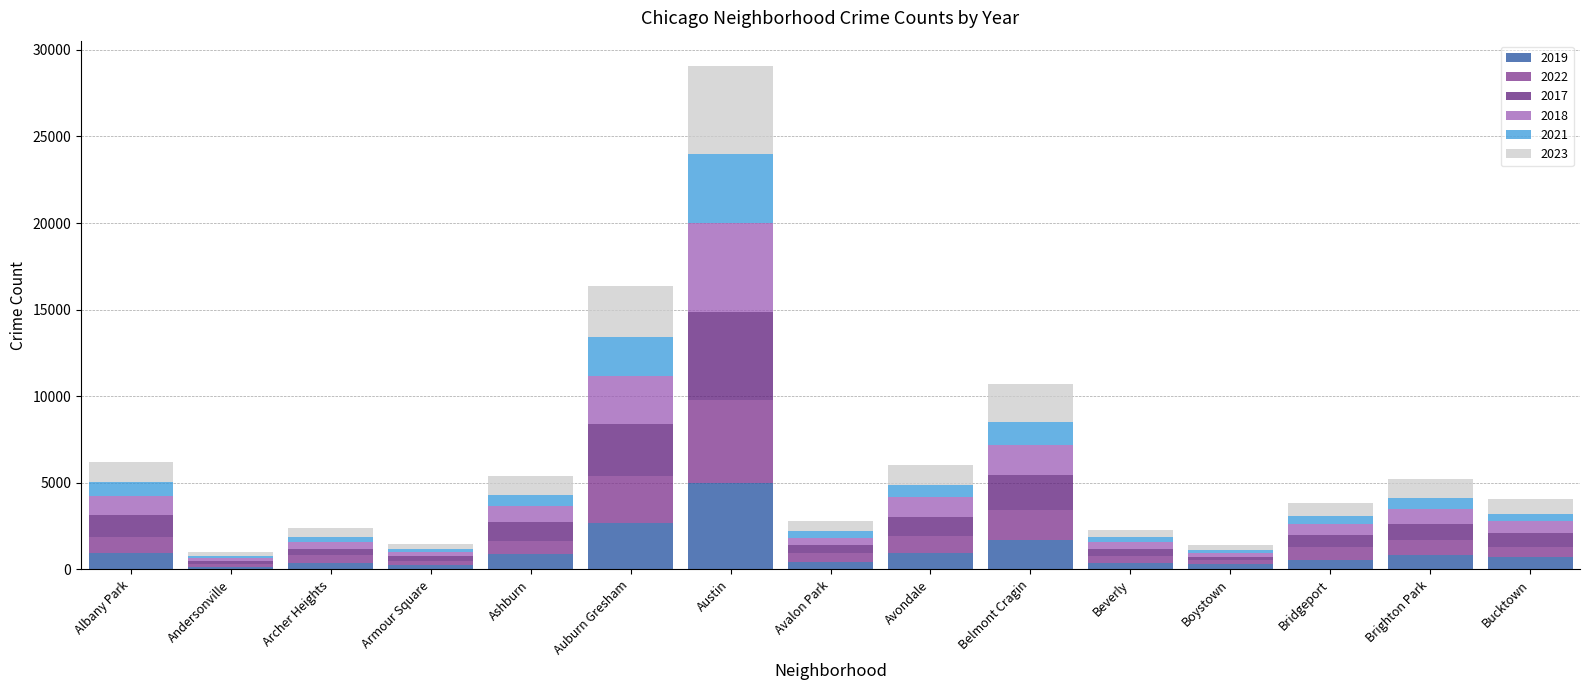

The value of 2019 at Belmont Cragin is 1687. True or false?

True